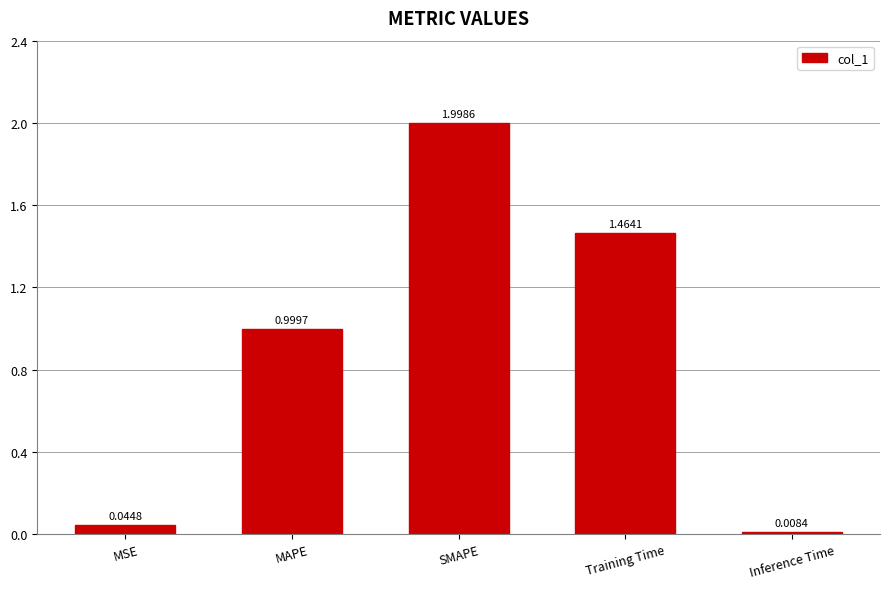

What is the label of the 3rd bar from the right?

SMAPE